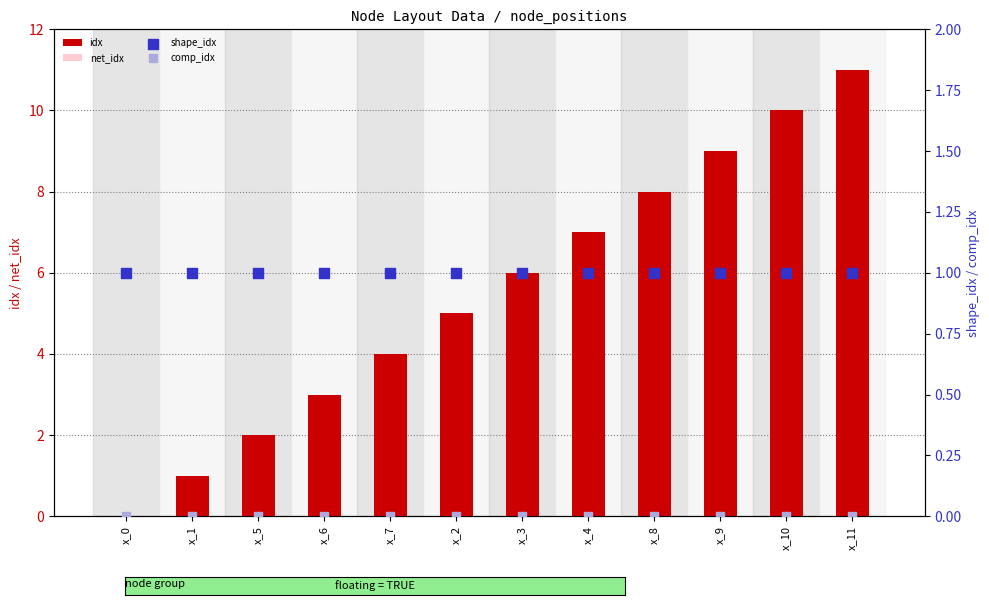

Which series has the widest spread of Y values?

idx